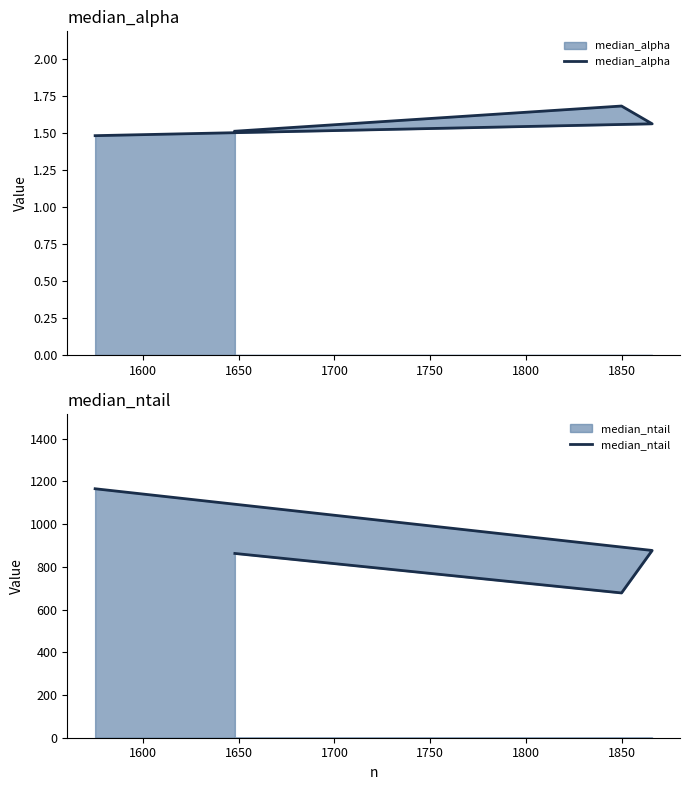

Which series changed the most between 1600 and 1650?

median_ntail